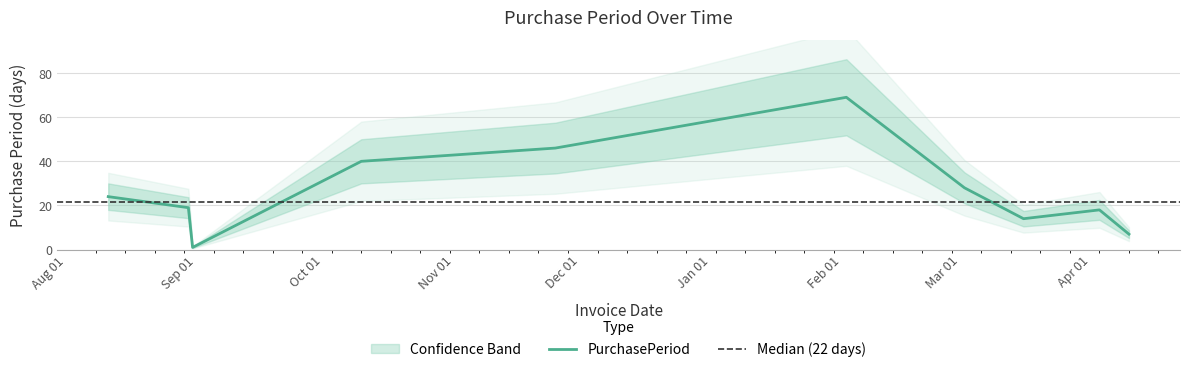

The value at 2017-04-10 is 2. True or false?

False